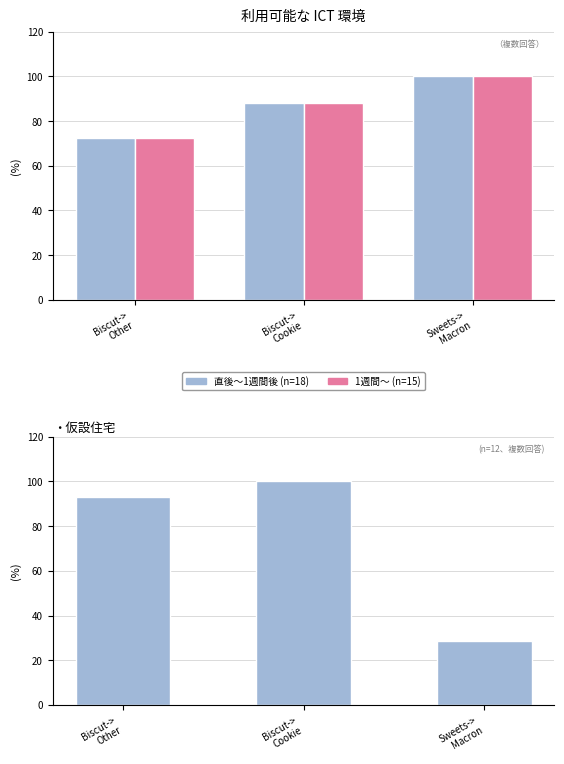

Reading left to right, transcribe all the data shown in this chart.

直後～1週間後 (n=18): Biscut->
Other=72.2	Biscut->
Cookie=88.0	Sweets->
Macron=100.0
1週間～ (n=15): Biscut->
Other=72.2	Biscut->
Cookie=88.0	Sweets->
Macron=100.0
count (n=12): Biscut->
Other=92.9	Biscut->
Cookie=100.0	Sweets->
Macron=28.6